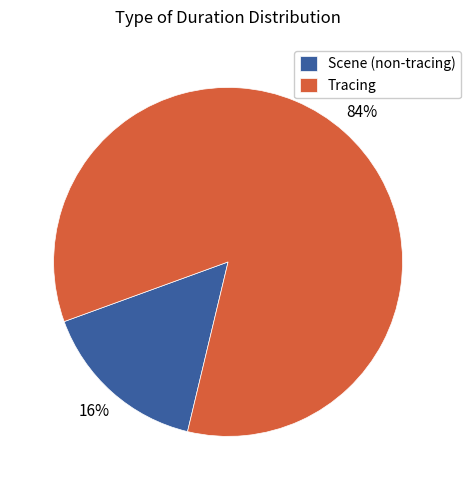

Is the sum of Scene (non-tracing) and Tracing greater than half?

Yes